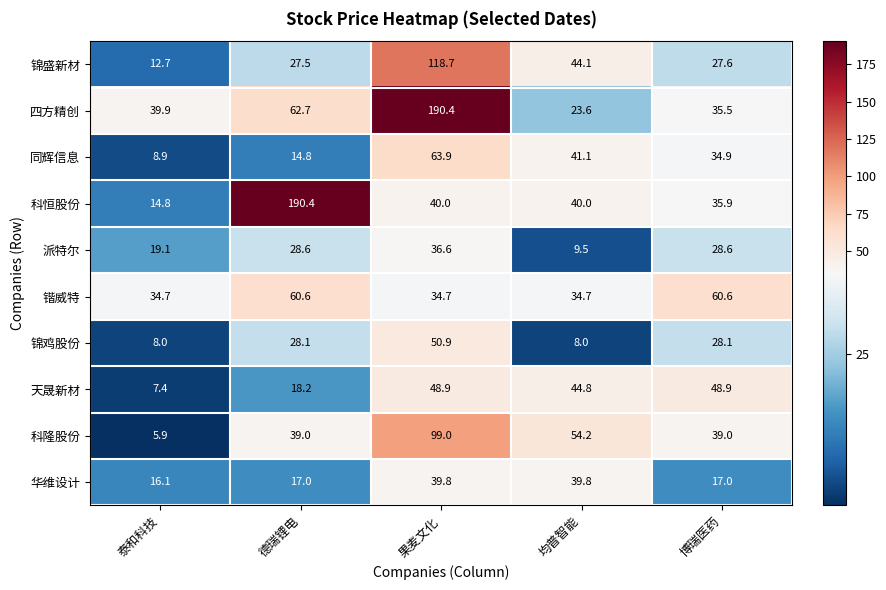

What is the difference between the second highest and minimum values in the 科恒股份 series?

25.2